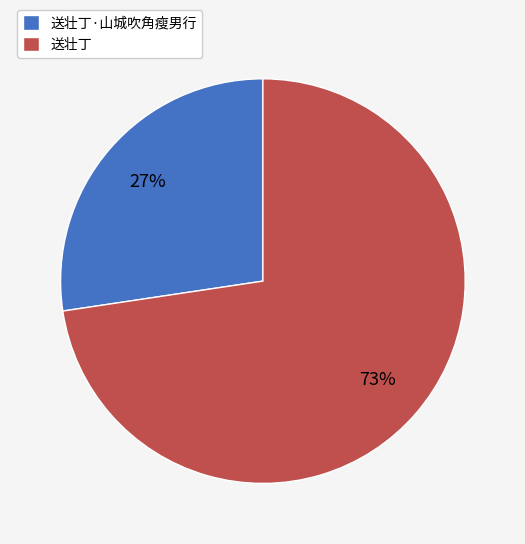

What is the smallest slice in the pie chart?

送壮丁·山城吹角瘦男行